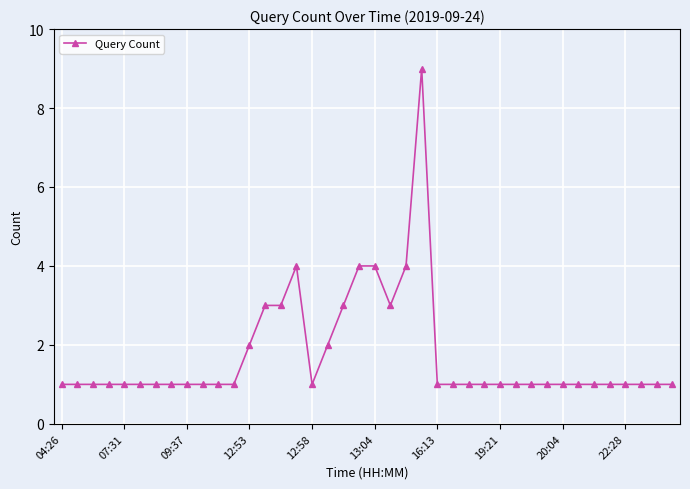

What is the smallest value displayed?

1